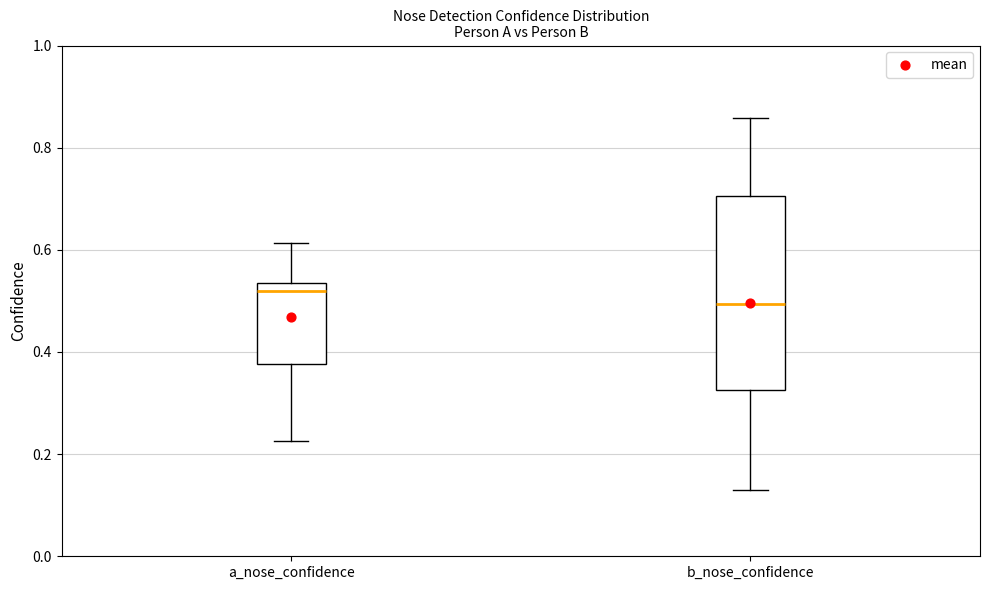

Which box is the tallest, from its lower edge to its upper edge?

b_nose_confidence